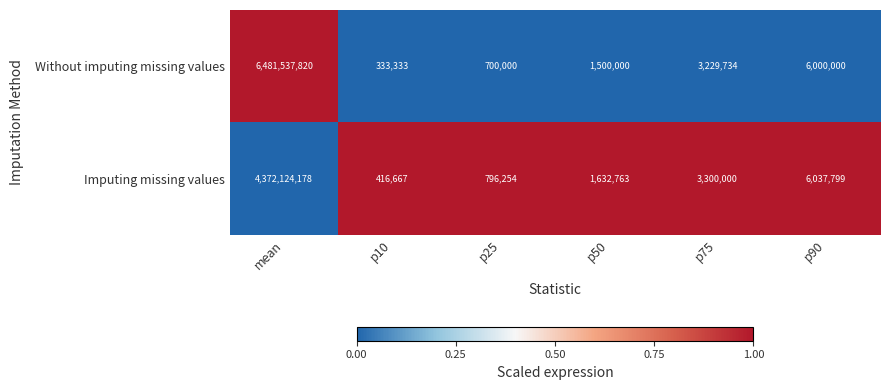

Which series has the largest range (max minus min)?

Without imputing missing values